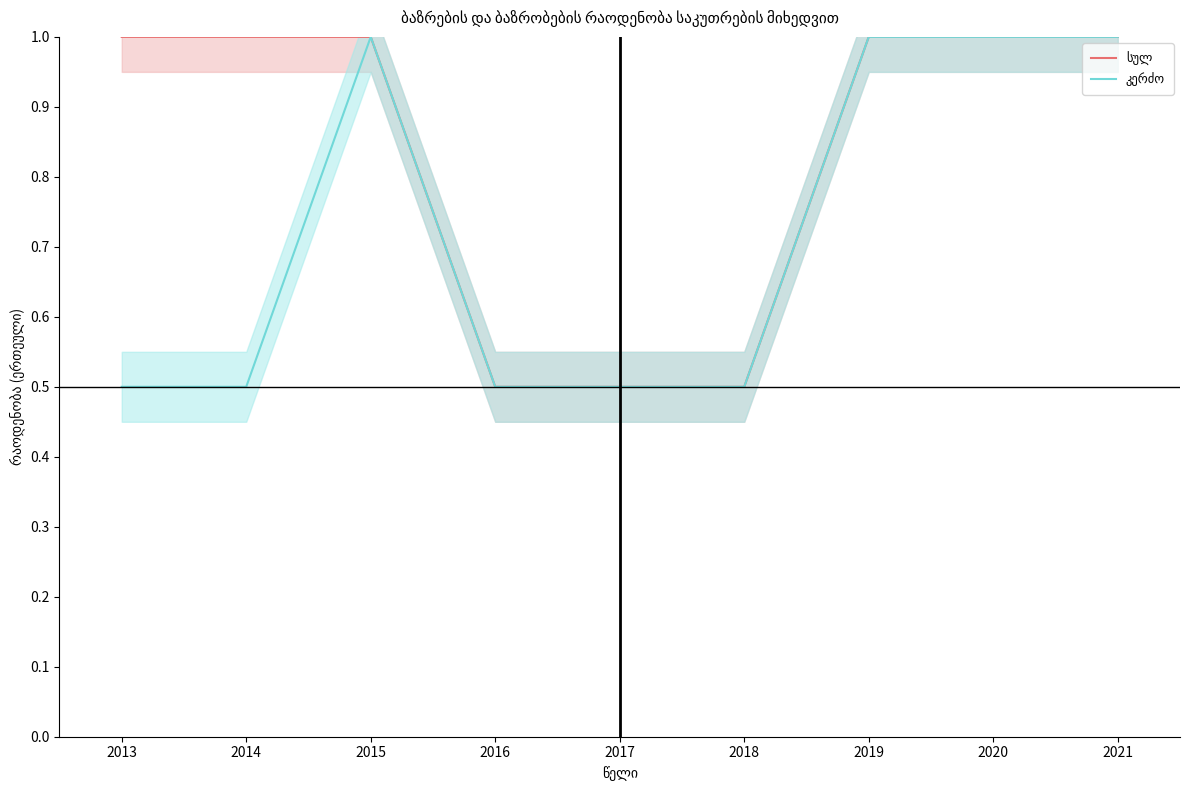

Which category has the highest value in the სულ series?

2013